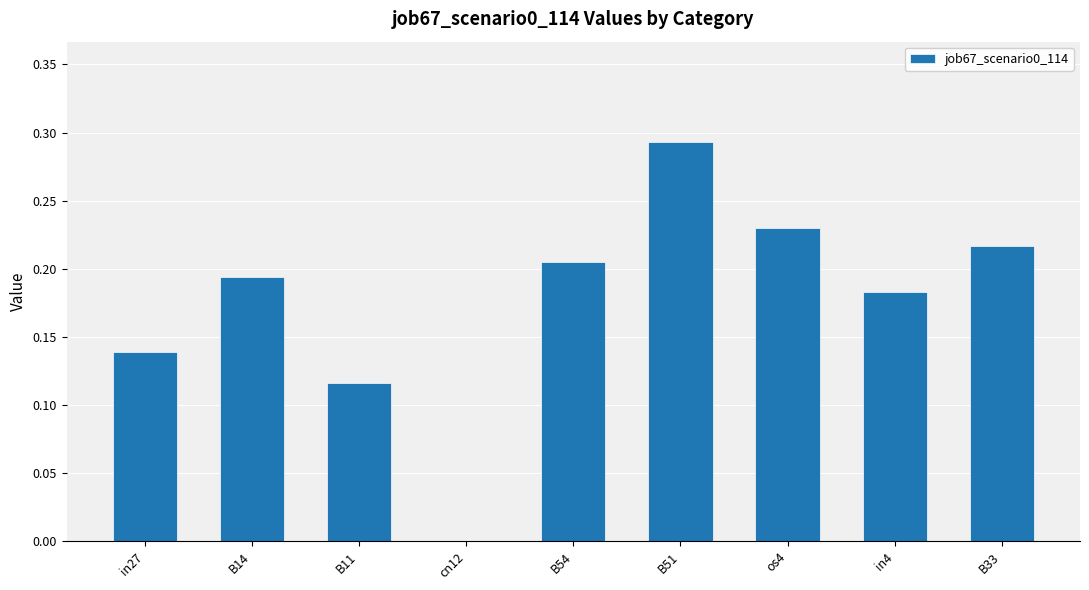

True or false: the data shows 0.2 at in27.

False